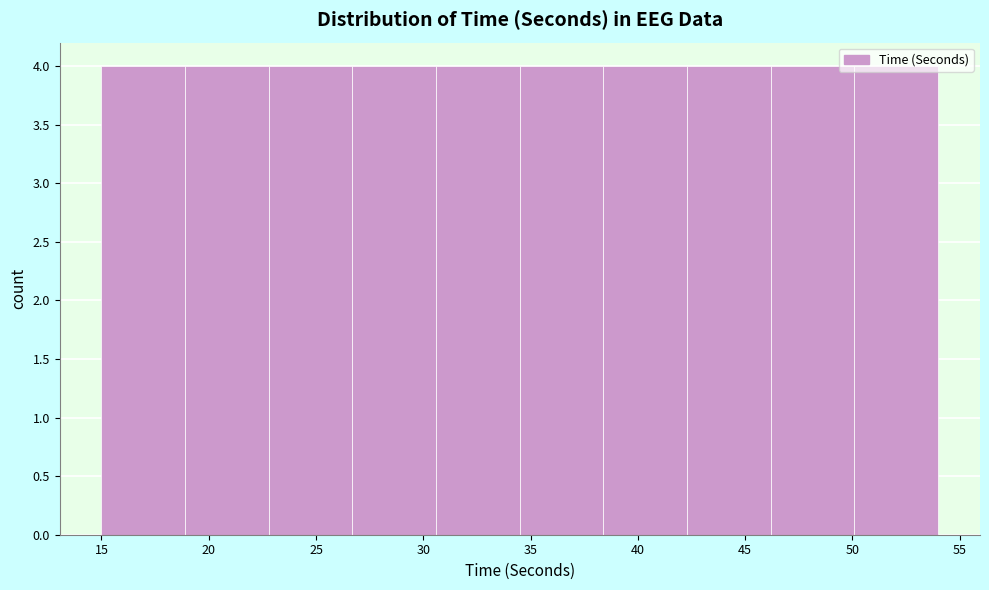

Reading left to right, transcribe this chart: for each bar, give the range it covers on the x-axis and its height. Neither the bar edges nor the heights are printed on the chart, so give them approximately, as read against the axes.

15.0 to 18.9: 4
18.9 to 22.8: 4
22.8 to 26.7: 4
26.7 to 30.6: 4
30.6 to 34.5: 4
34.5 to 38.4: 4
38.4 to 42.3: 4
42.3 to 46.2: 4
46.2 to 50.1: 4
50.1 to 54.0: 4